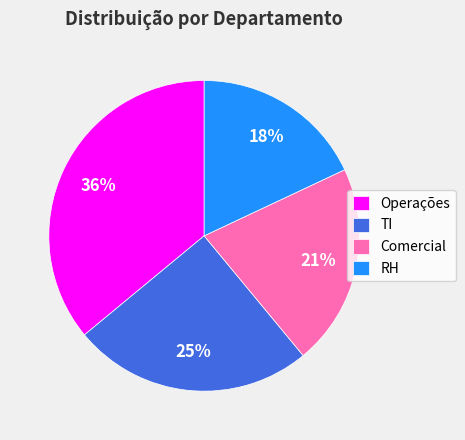

Do RH and TI together represent more than half of the pie?

No